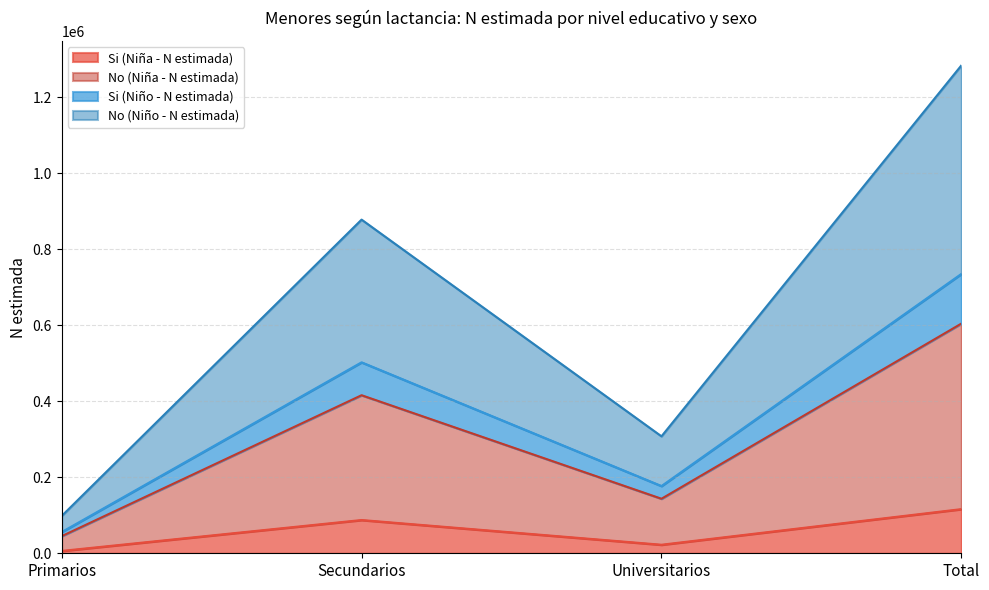

At which label does Si (Niña - N estimada) reach its peak?

Total